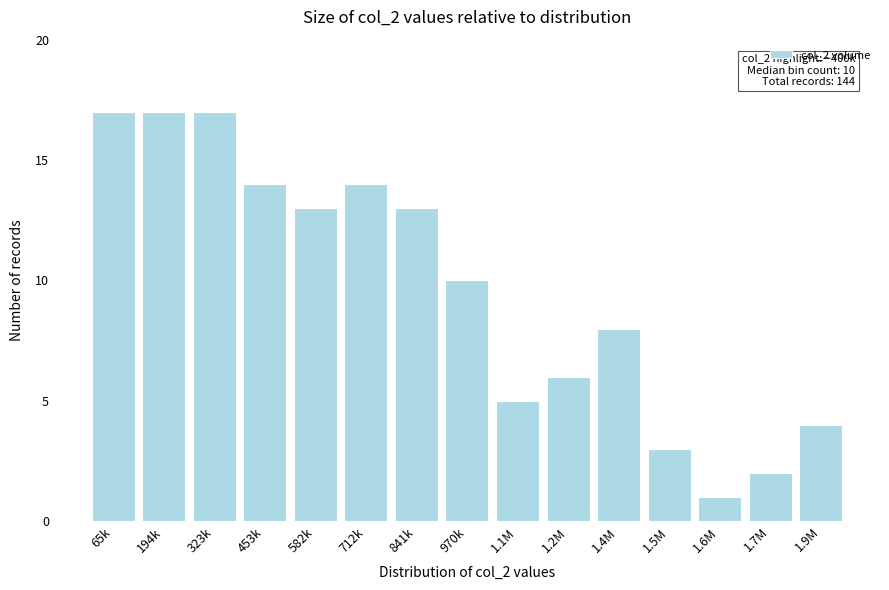

Reading left to right, transcribe all the data shown in this chart.

17	17	17	14	13	14	13	10	5	6	8	3	1	2	4